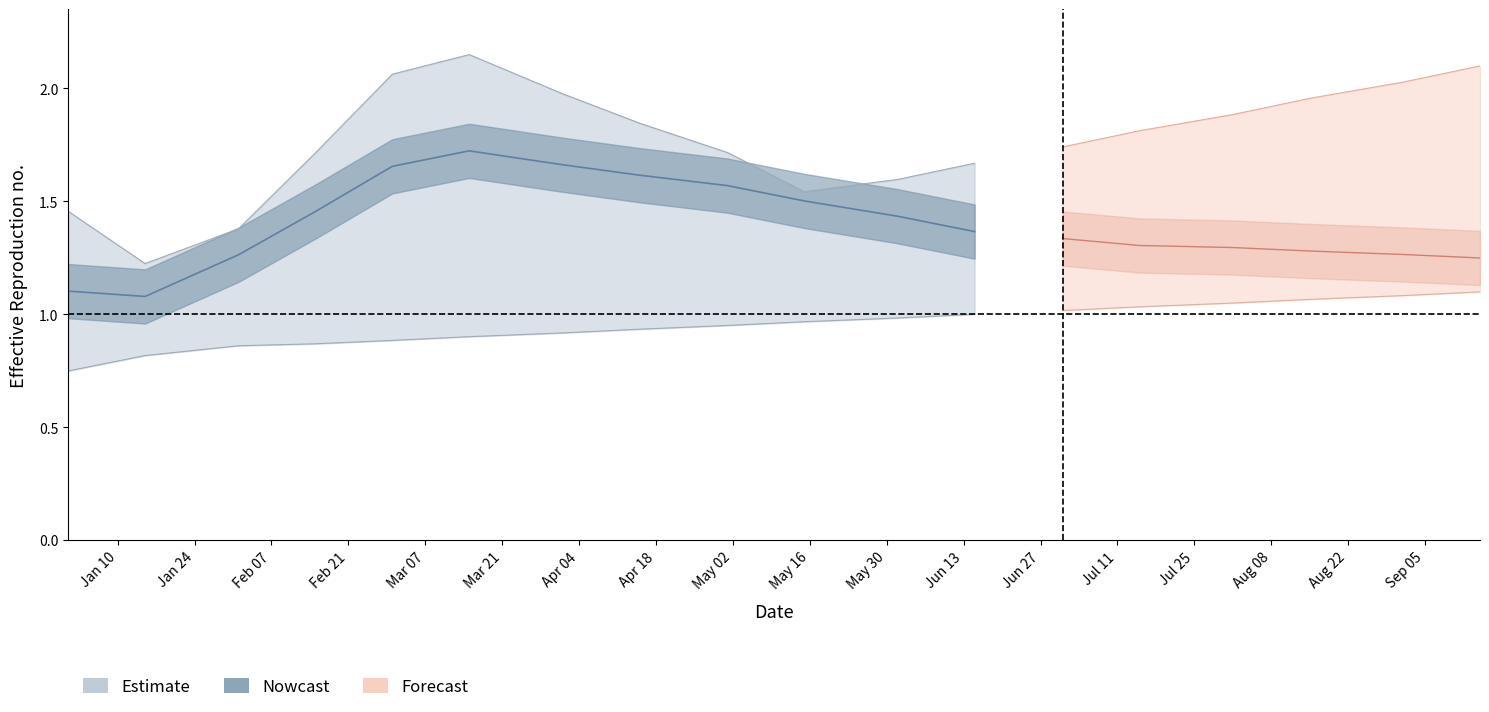

True or false: the data shows 1.7 at Mar 07.

True